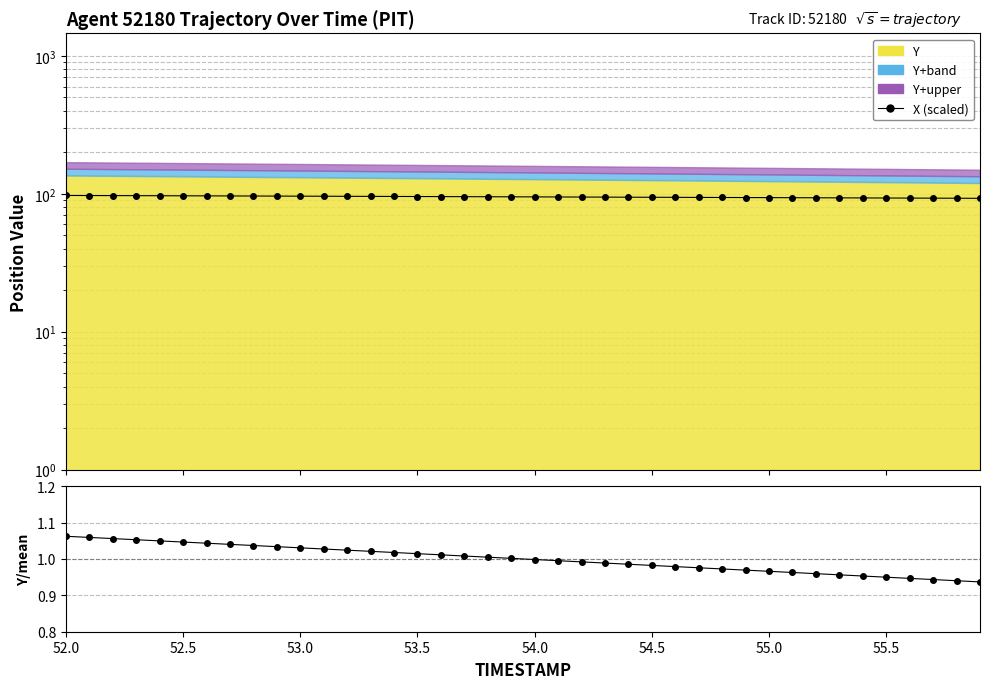

Does the chart have visible grid lines?

Yes